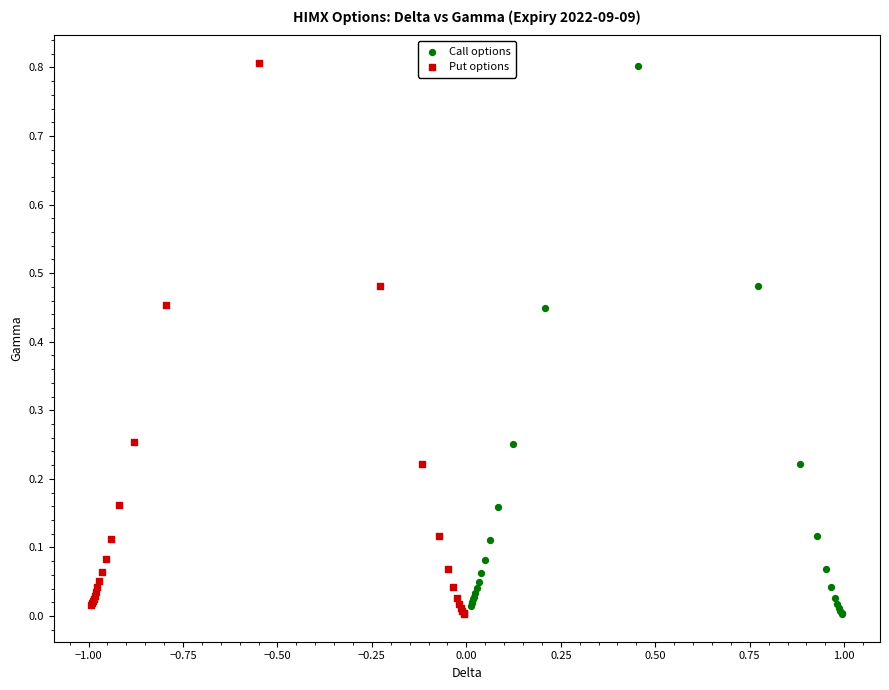

Which series has the widest spread of Y values?

Put options